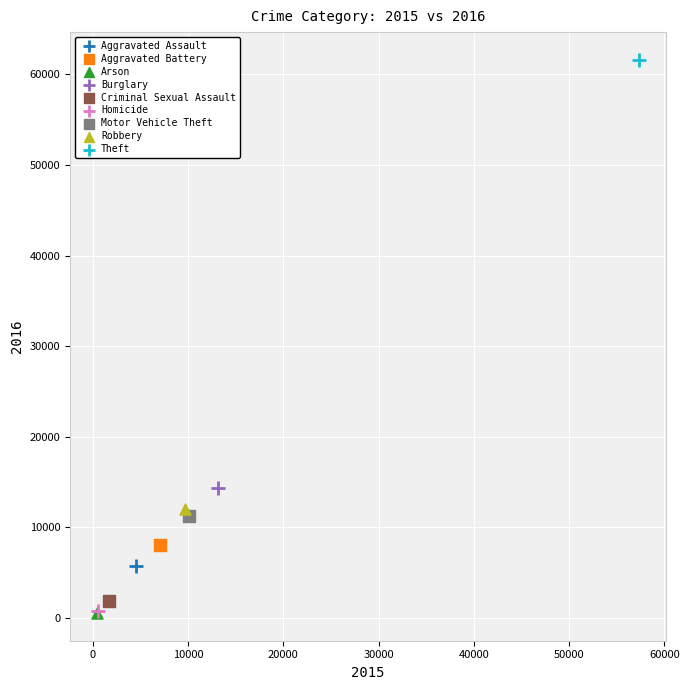

What are all the series names shown in the legend?

Aggravated Assault, Aggravated Battery, Arson, Burglary, Criminal Sexual Assault, Homicide, Motor Vehicle Theft, Robbery, Theft